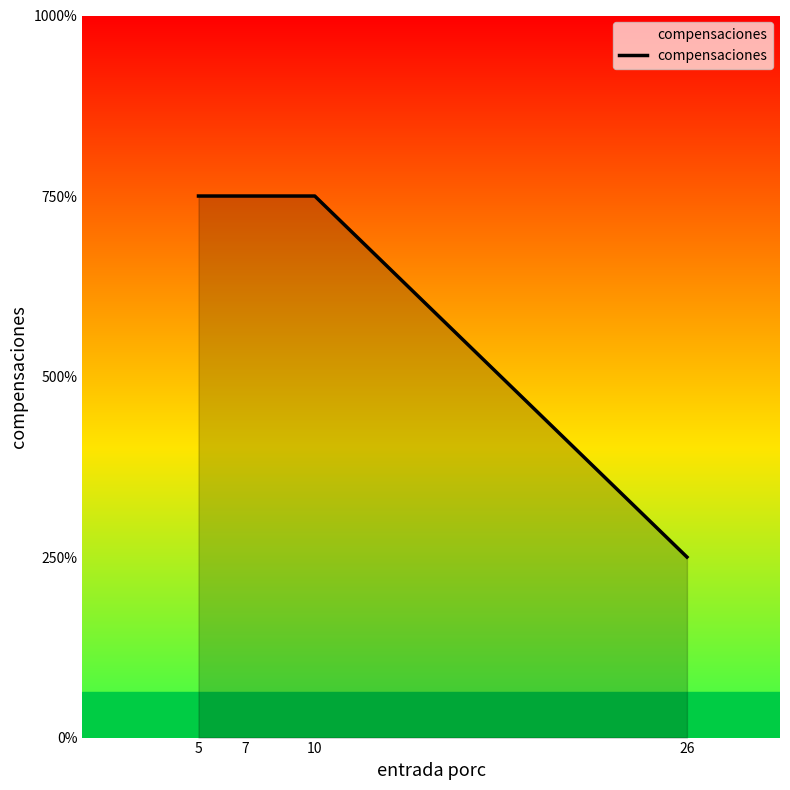

Does the chart have visible grid lines?

No